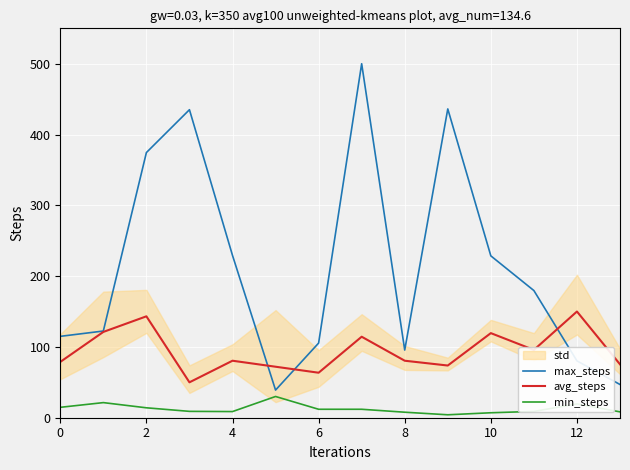

Is it true that max_steps equals 105.4 at 12?

False